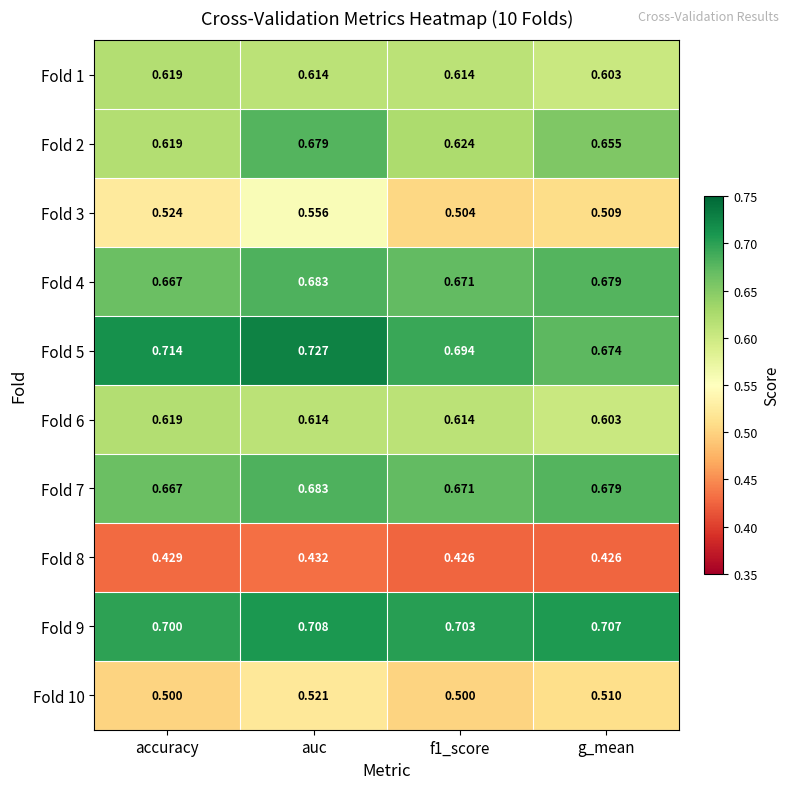

Which series has the largest range (max minus min)?

Fold 2